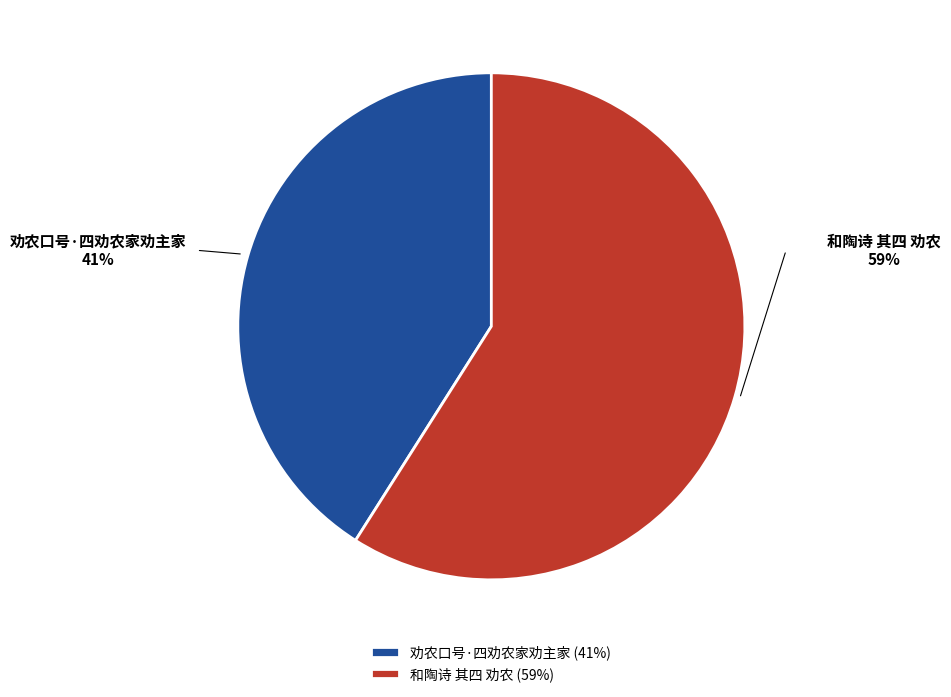

To the nearest percent, what is the average slice percentage?

50%